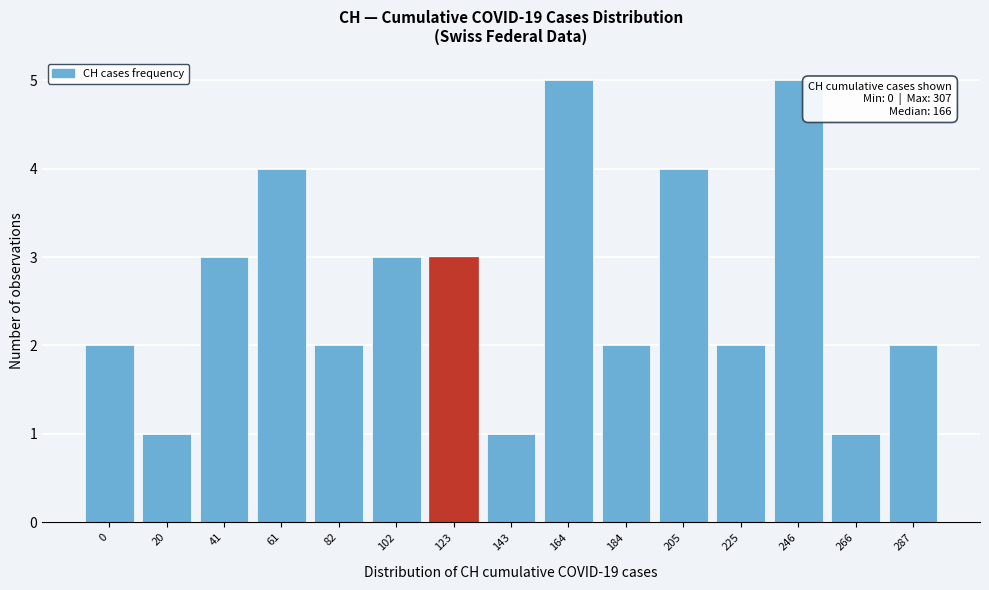

Reading right to left, transcribe all the data shown in this chart.

2	1	5	2	4	2	5	1	3	3	2	4	3	1	2